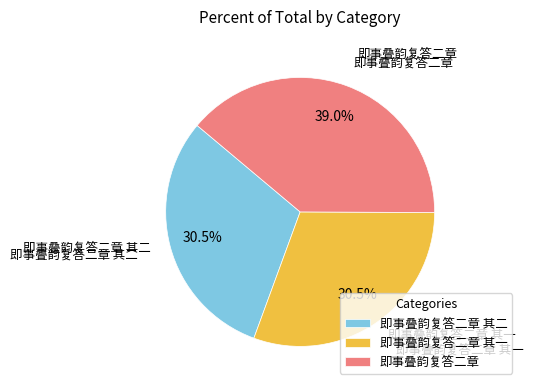

Does 即事叠韵复答二章 其一 represent more than half of the total?

No